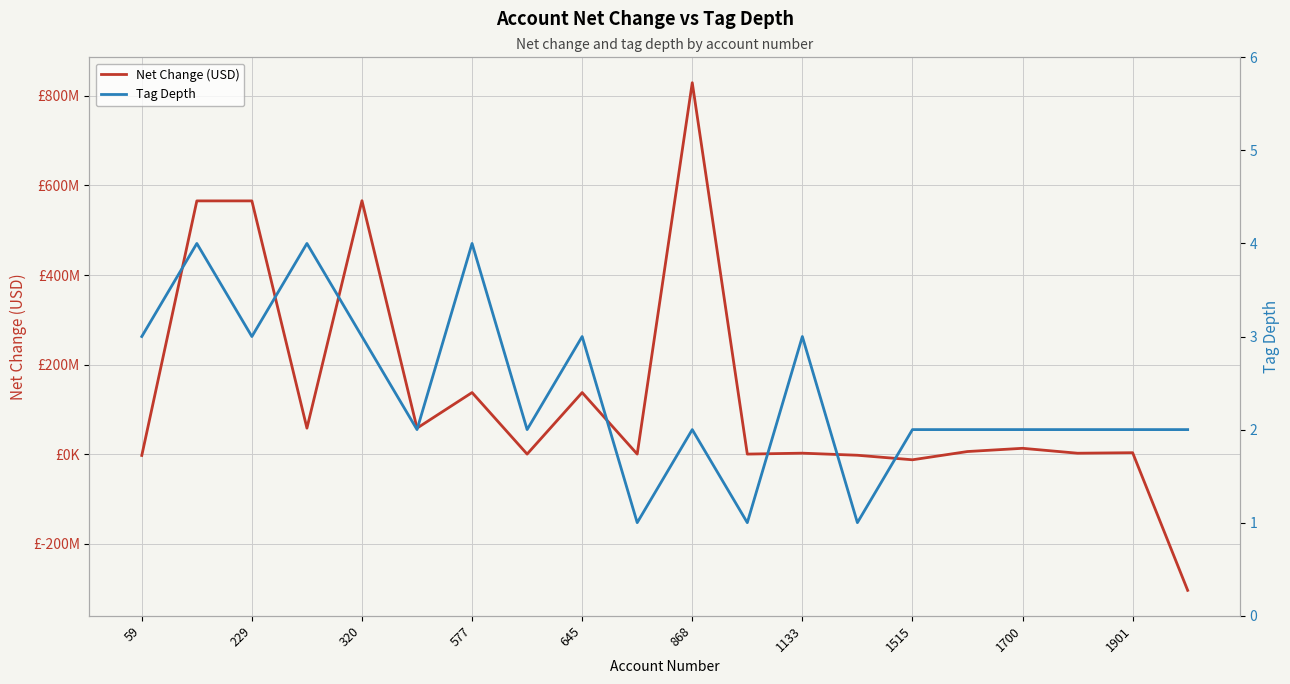

The value of Tag Depth at 1515 is 2. True or false?

True